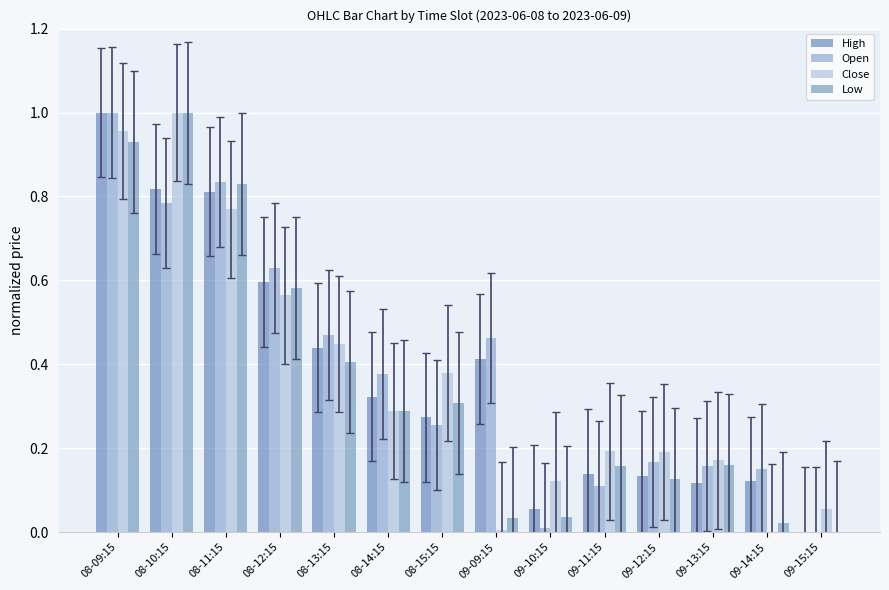

What is the sum of the Low values at 09-15:15 and 09-11:15?

0.2